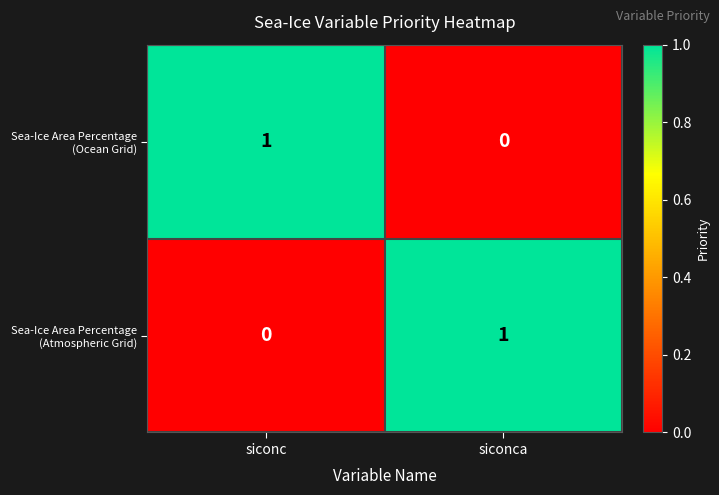

The value of Sea-Ice Area Percentage (Atmospheric Grid) at siconc is 0. True or false?

True